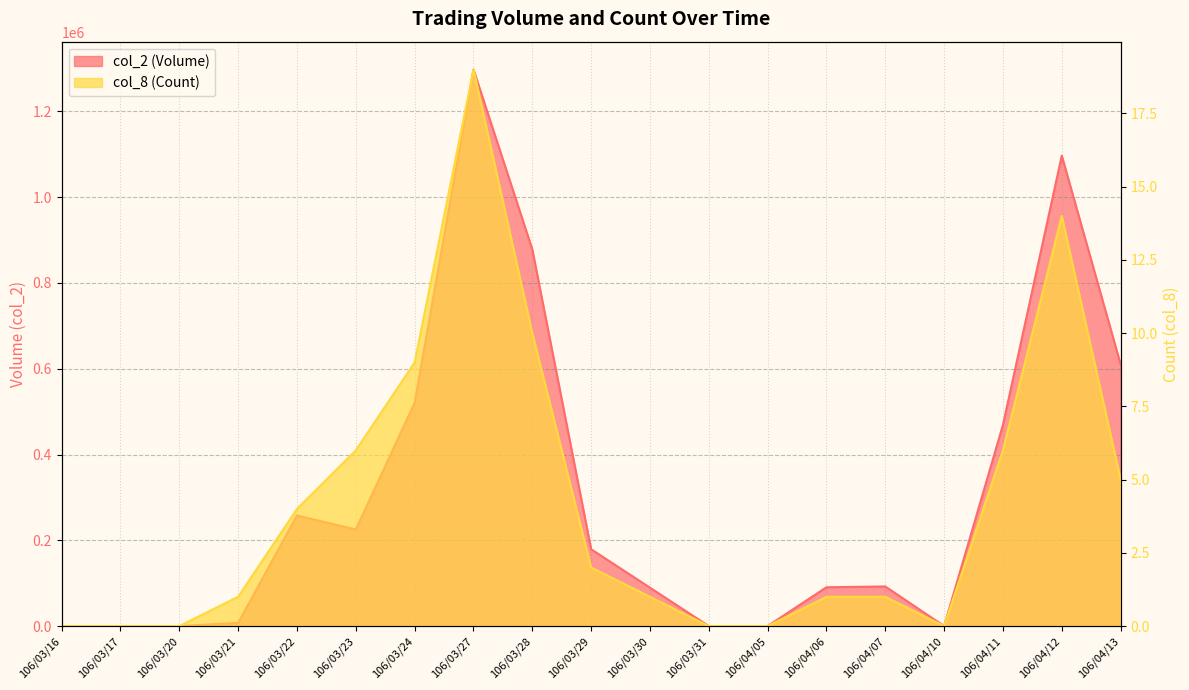

Which category has the highest value across all series?

106/03/27